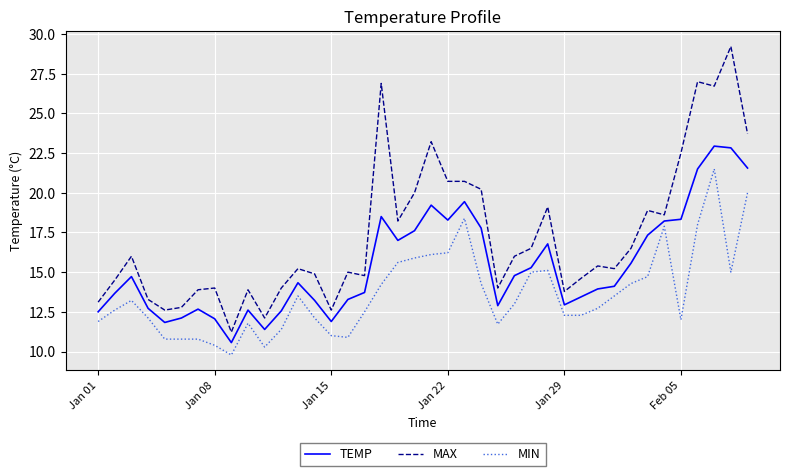

What is the difference between the maximum and minimum values in the TEMP series?

12.4